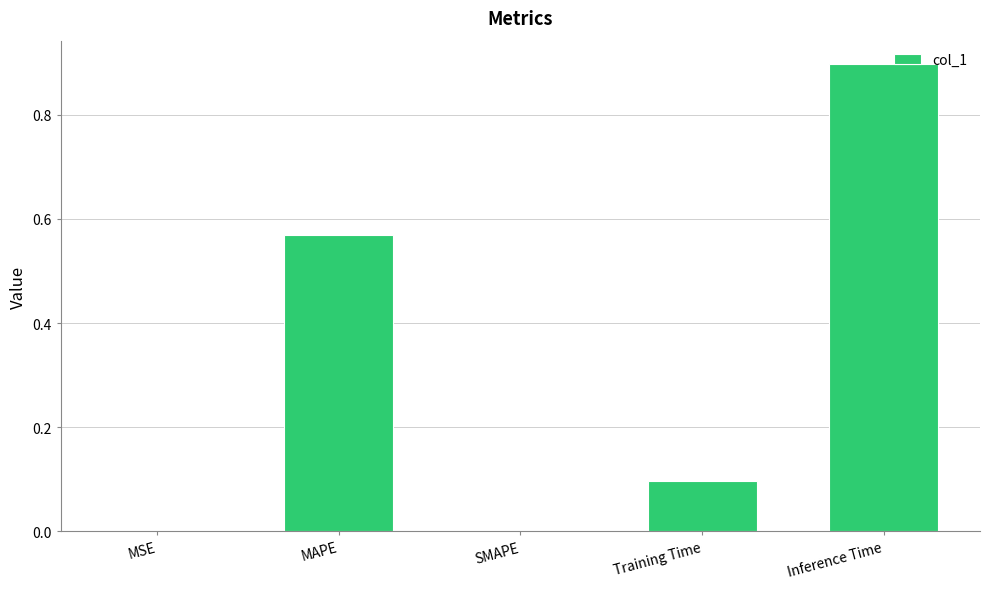

The value at Inference Time is 1.4. True or false?

False